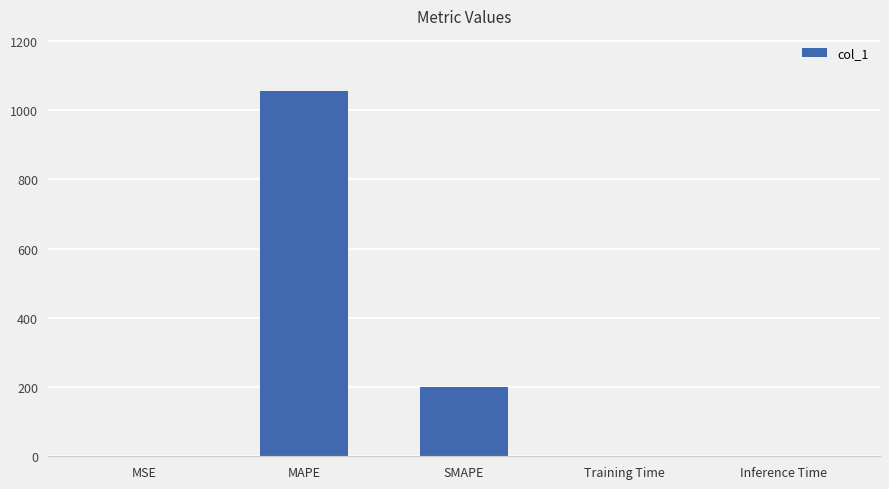

Between SMAPE and Inference Time, which is larger?

SMAPE